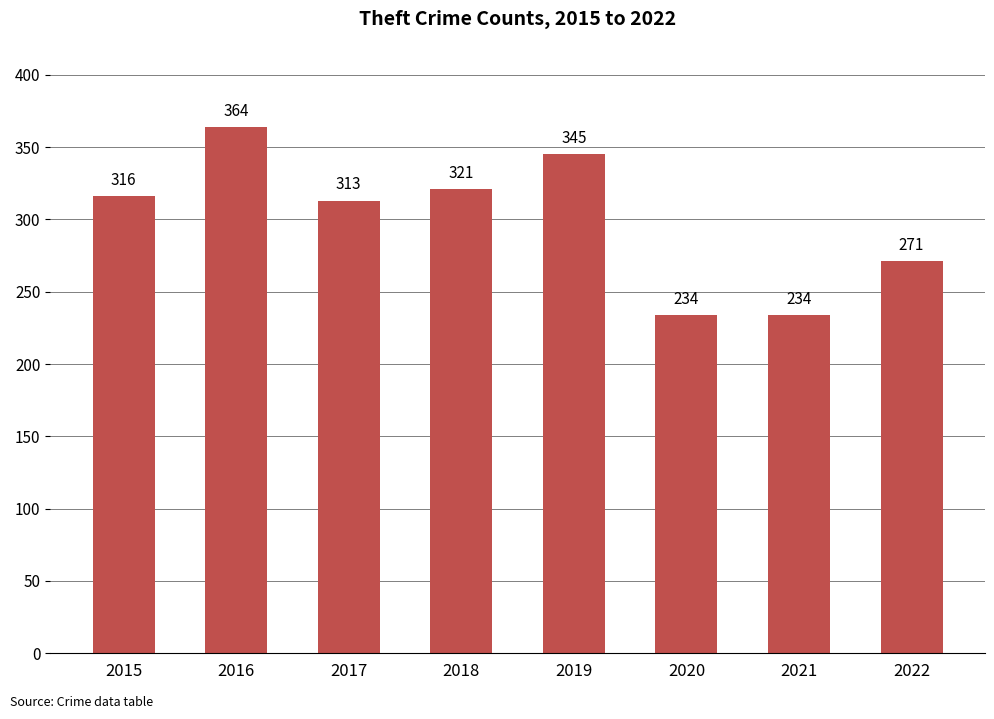

What is the sum of all values?

2398